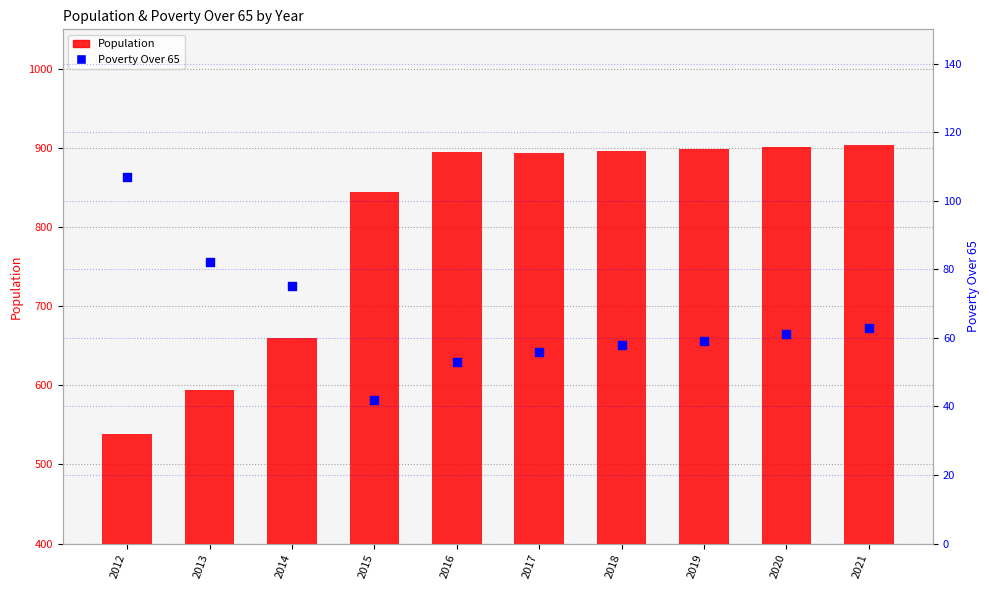

At how many categories does at least one series exceed 286?

10